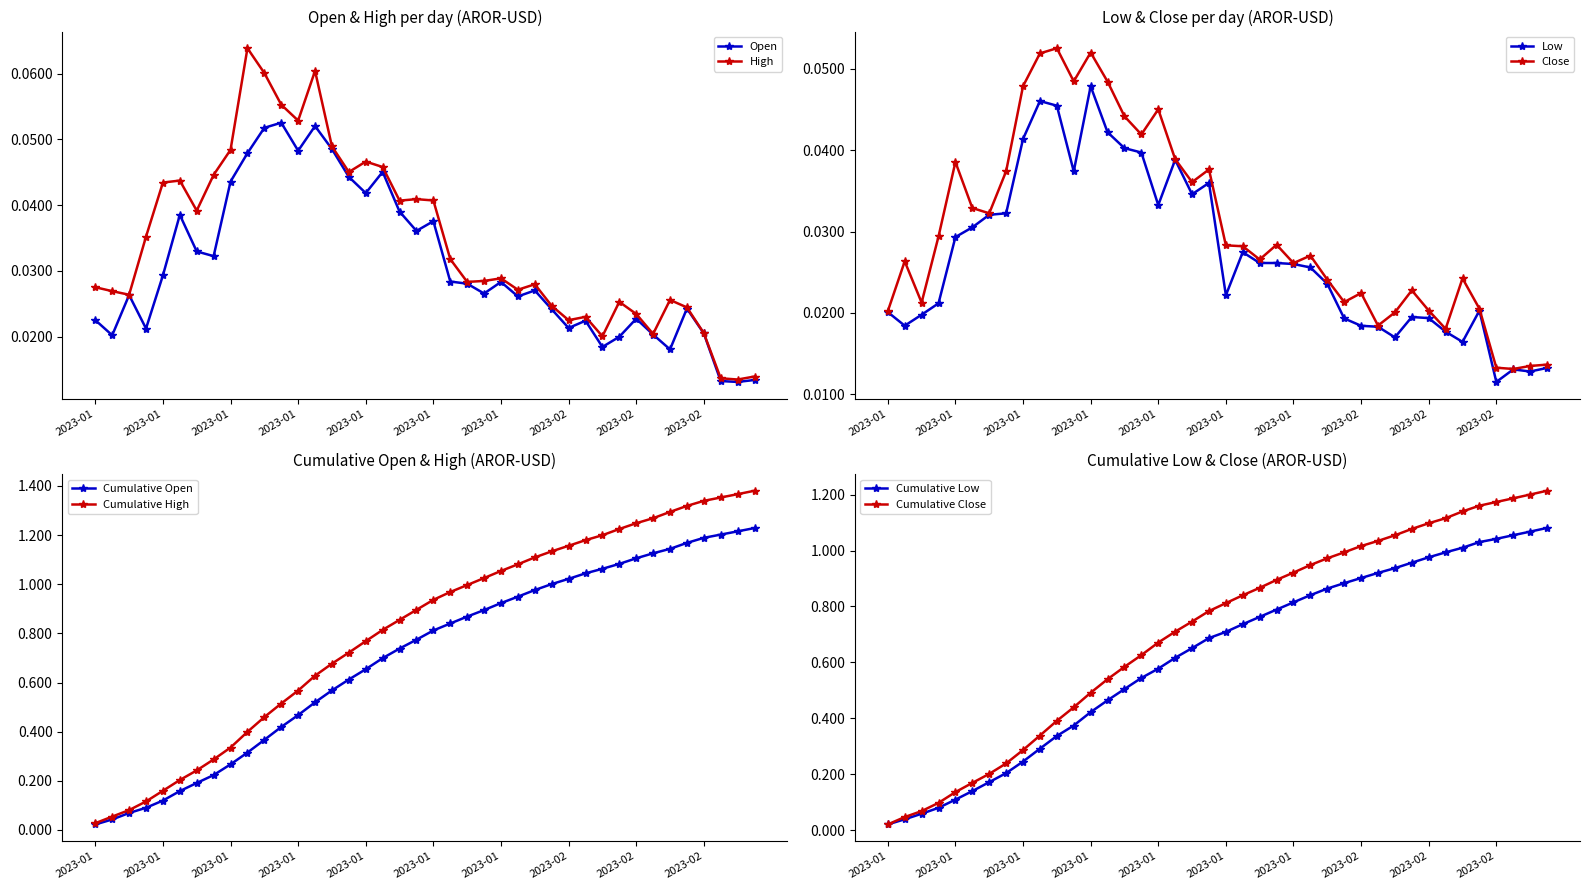

Is the value of High at 2023-01-14 greater than the value of Low at 2023-01-29?

Yes